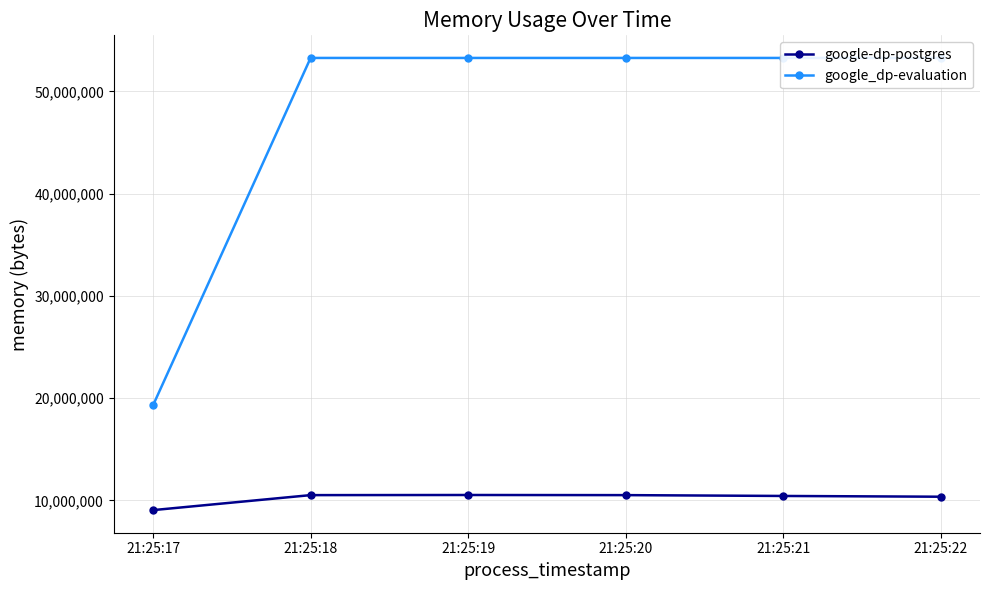

True or false: google_dp-evaluation and google-dp-postgres cross at least once.

False